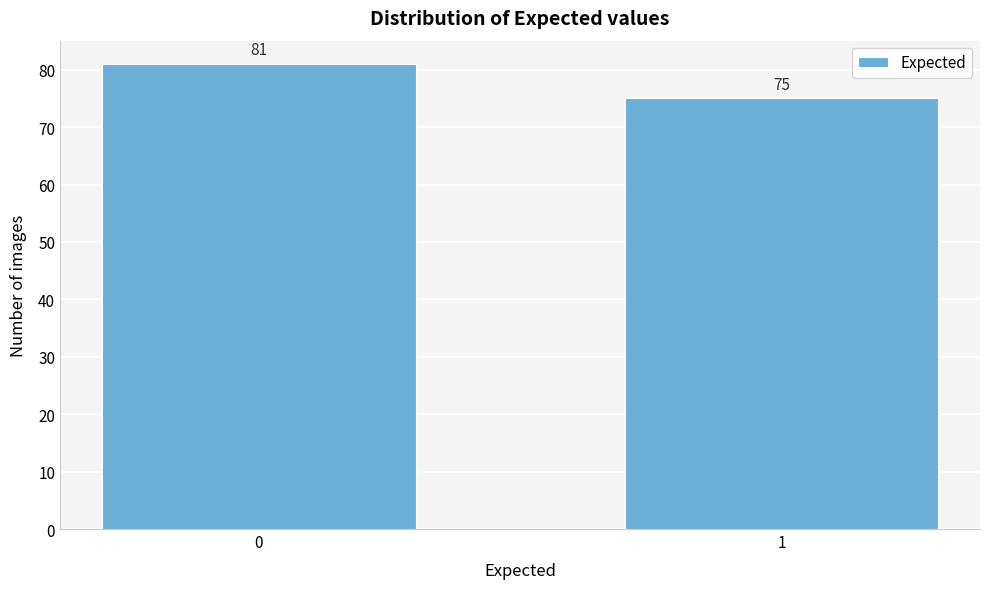

Reading right to left, extract all data points from this chart.

1=75	0=81